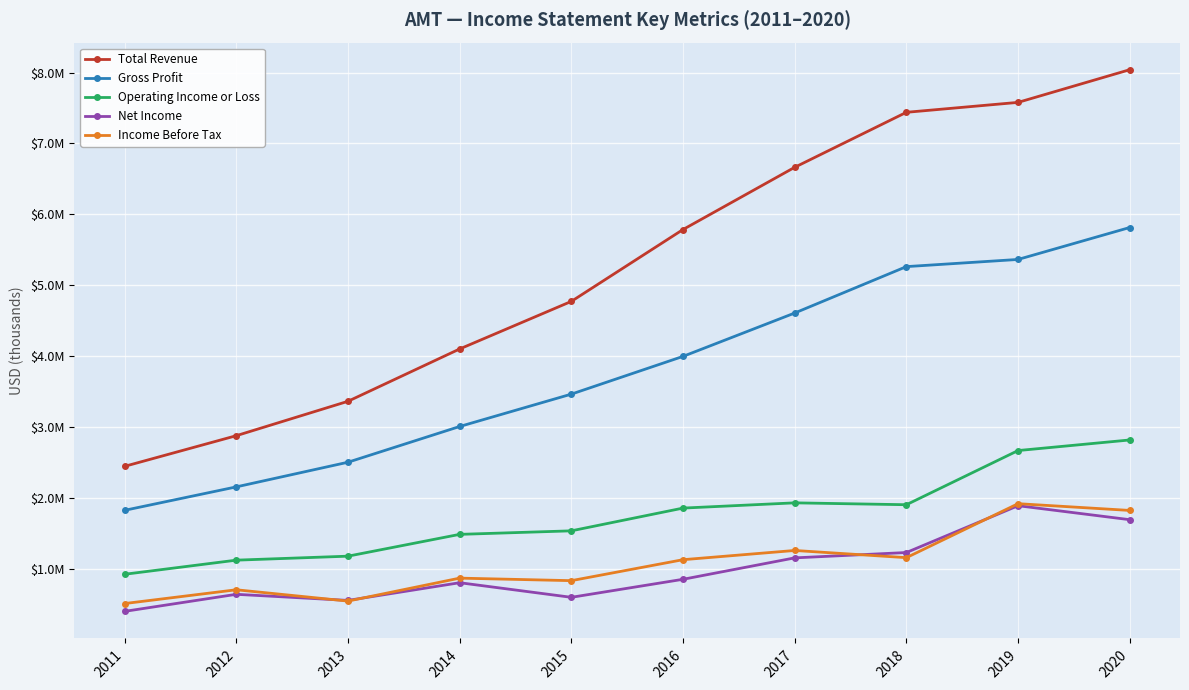

Reading left to right, list all the values displayed in this chart.

Total Revenue: 2443500	2876000	3361400	4100000	4771500	5785700	6663900	7440100	7580300	8041500
Gross Profit: 1822600	2153500	2501500	3005800	3462600	3995300	4607300	5262300	5363500	5814300
Operating Income or Loss: 920100	1119300	1175600	1483400	1533200	1854200	1928200	1901700	2666200	2815700
Net Income: 396500	637300	551300	801000	594900	849300	1151500	1227000	1887800	1690600
Income Before Tax: 506900	701300	541700	865700	830000	1125900	1256100	1154600	1916400	1821100